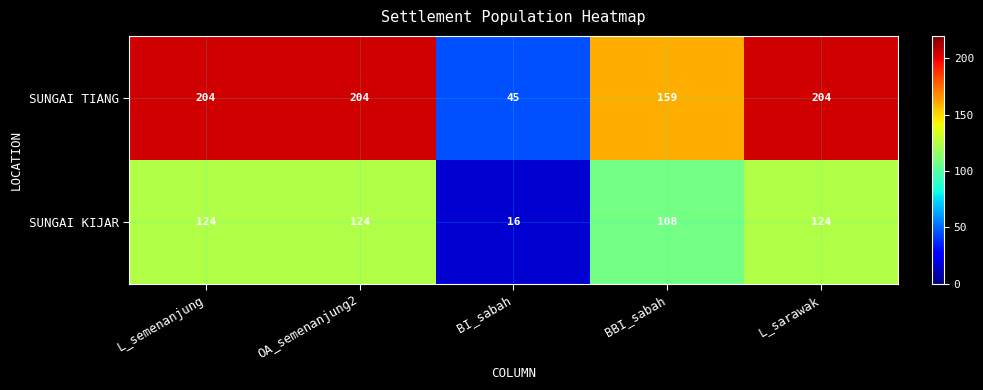

At L_sarawak, list the series in order from smallest to largest.

SUNGAI KIJAR, SUNGAI TIANG